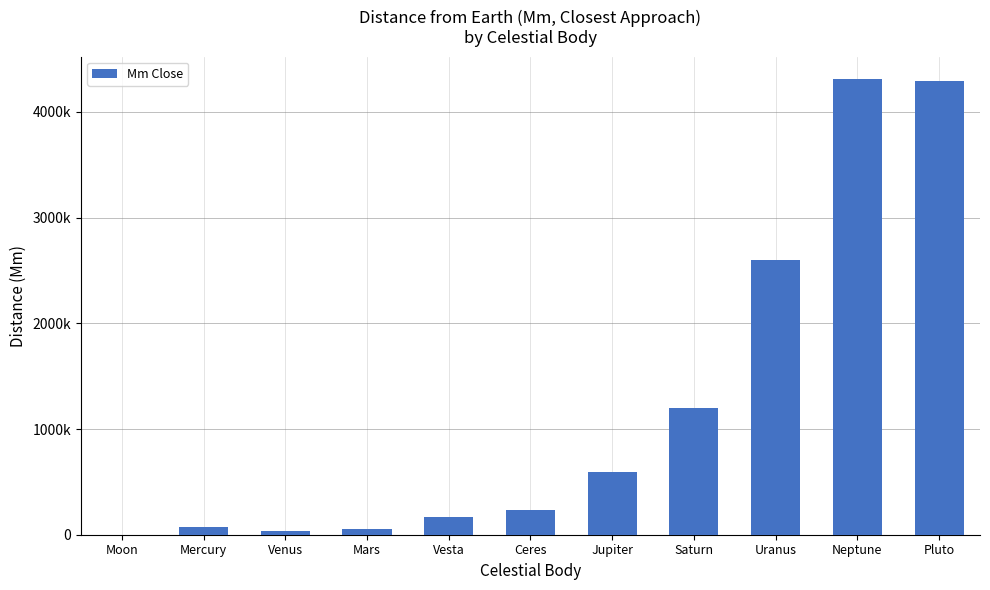

Does the chart contain any negative values?

No